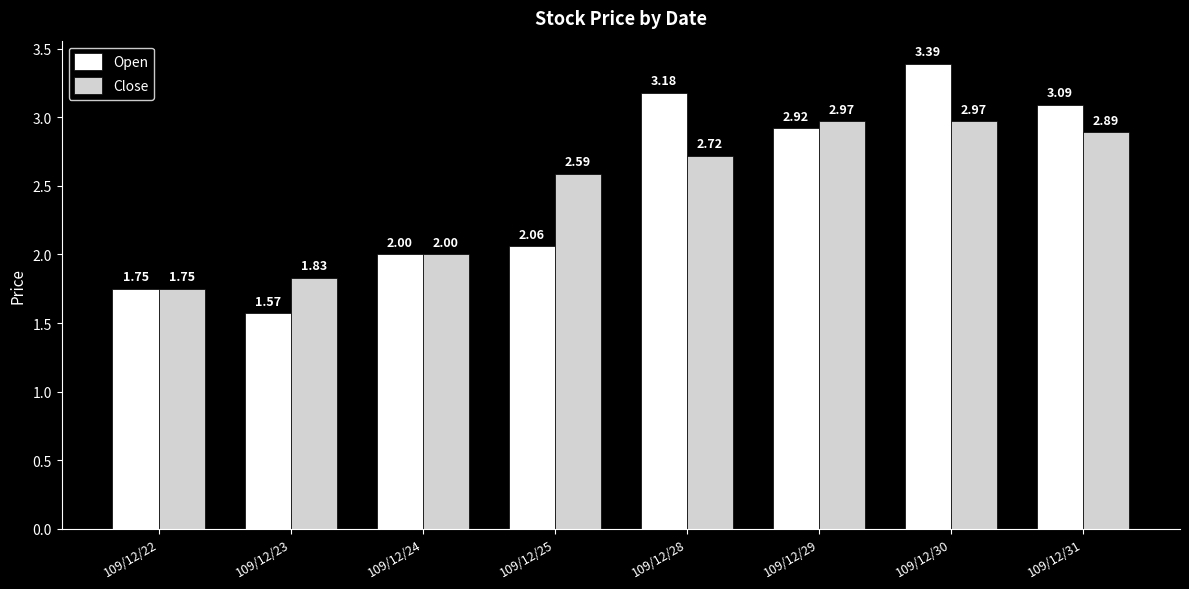

What is the sum of all Open values?

20.0